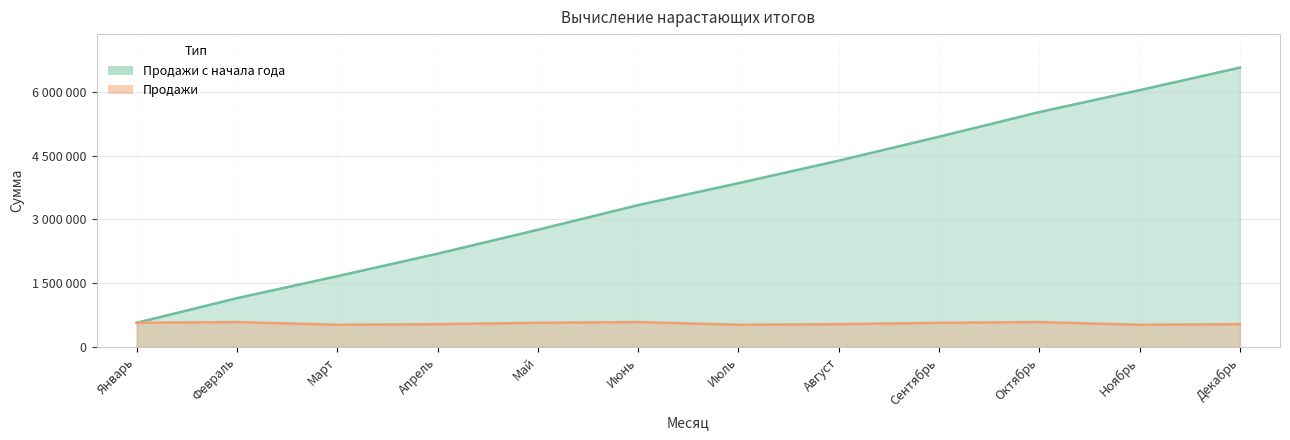

What is the label of the 12th point from the right?

Январь